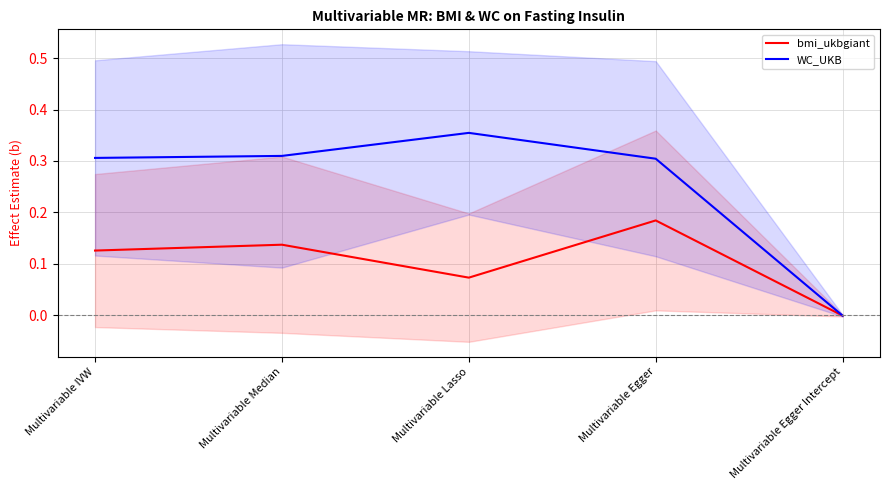

How many lines are shown in the chart?

2